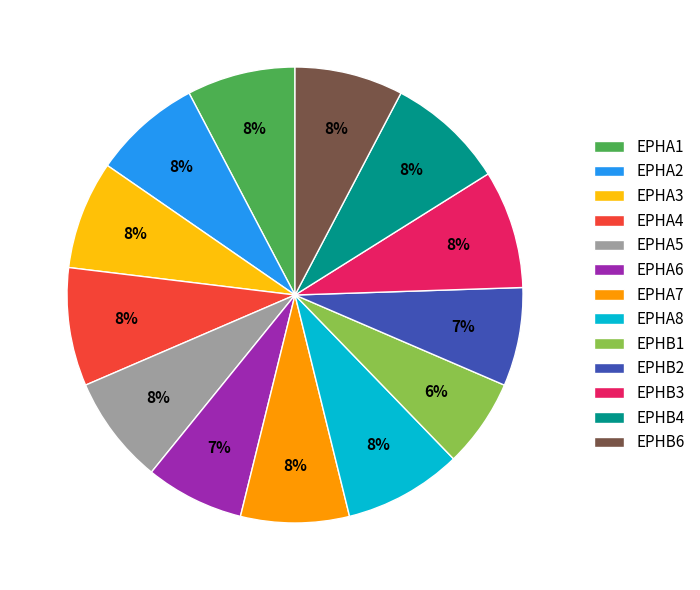

To the nearest percent, what percentage of the pie is EPHA4?

8%